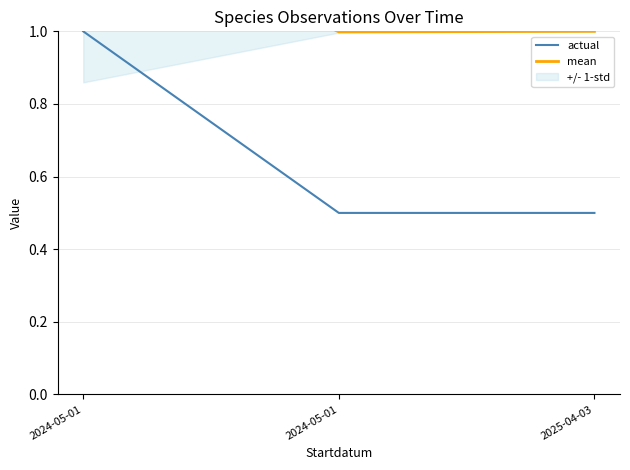

Count the number of data series in this chart.

2